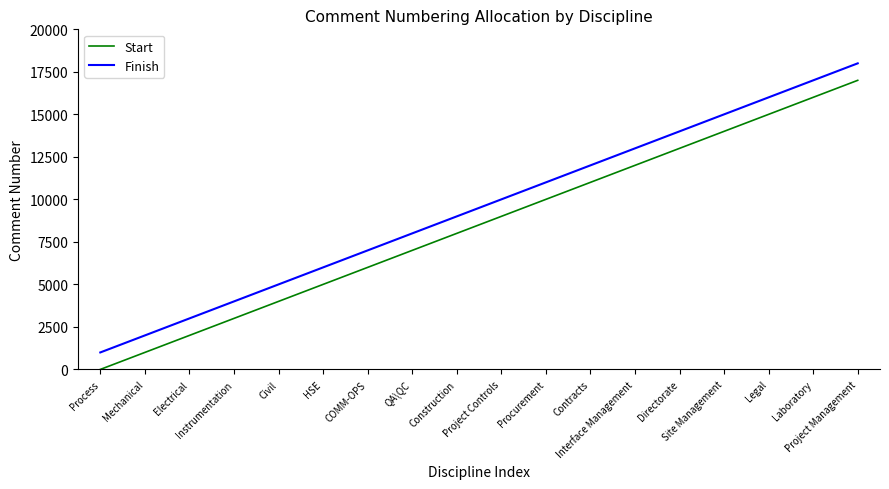

What is the smallest value displayed?

1